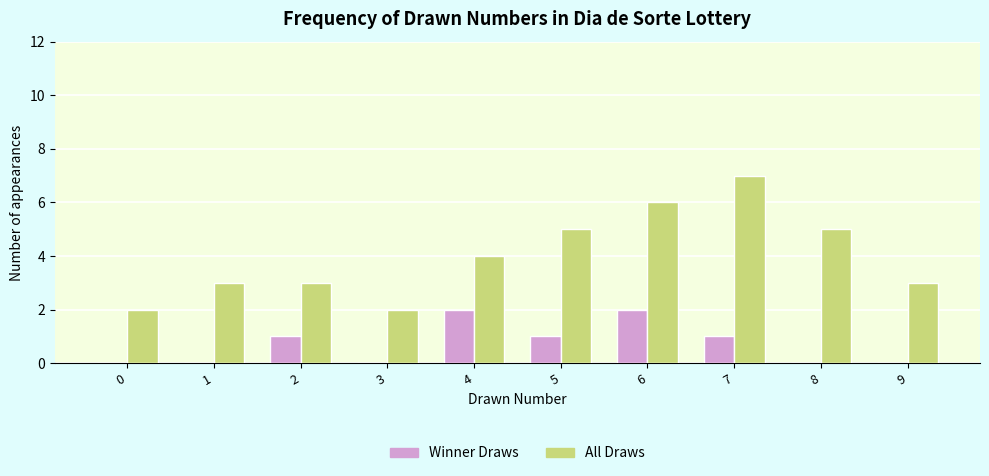

The value of All Draws at 2 is 3. True or false?

True